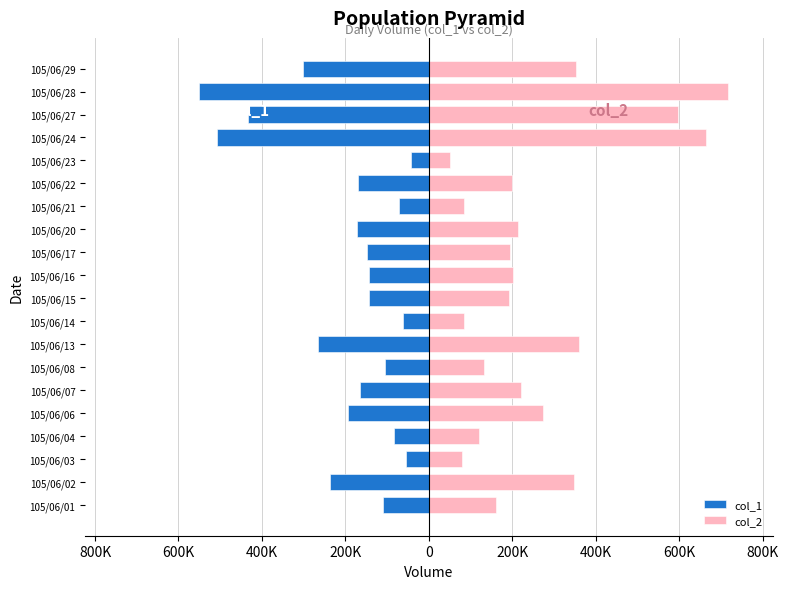

How many groups of bars are there?

20